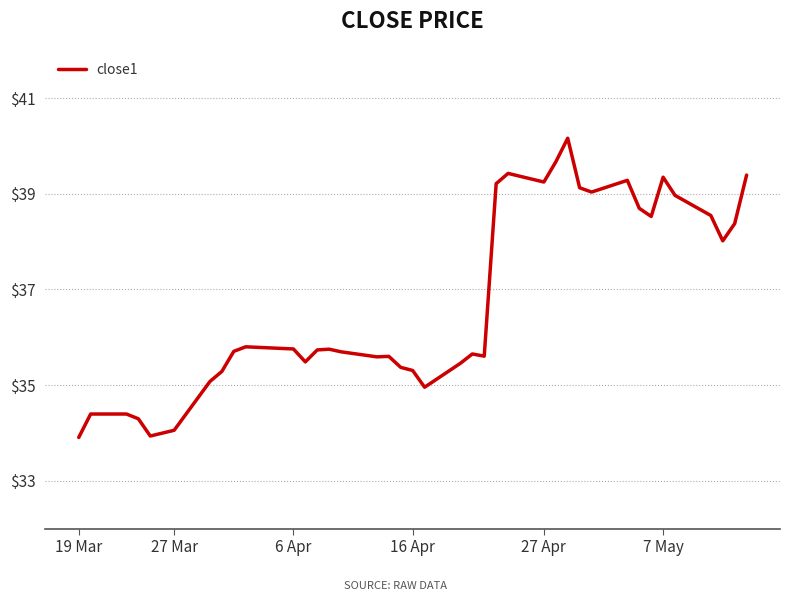

How many values exceed 35?

32